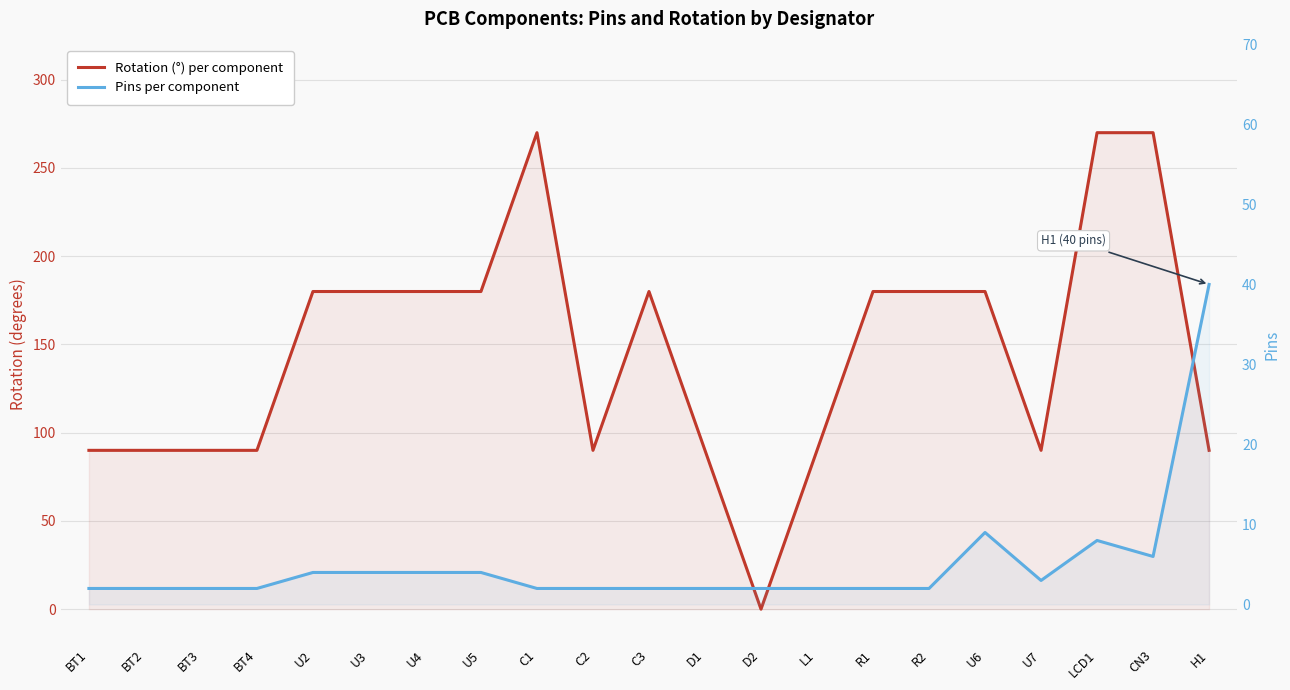

In Rotation (°), how many points are lower than both neighbors (excluding endpoints)?

3